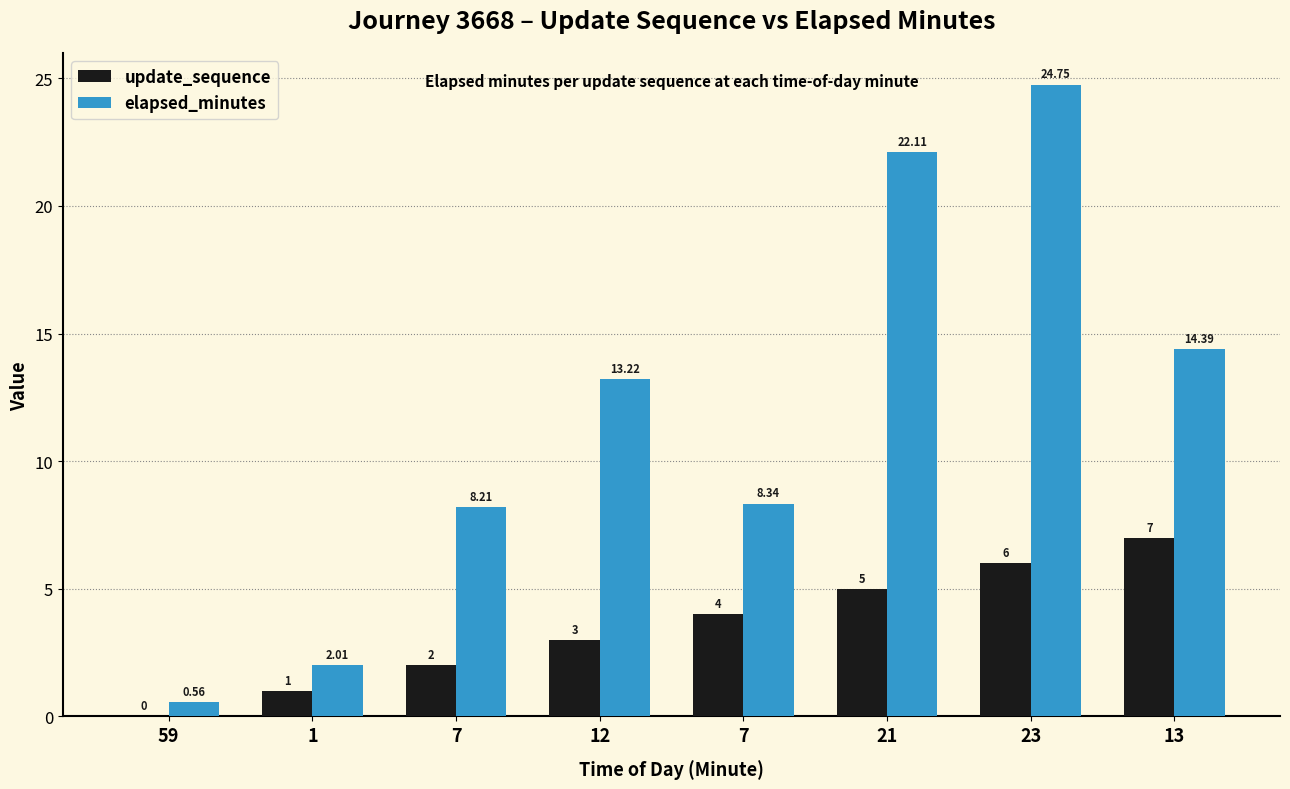

Is it true that elapsed_minutes equals 2.0 at 1?

True